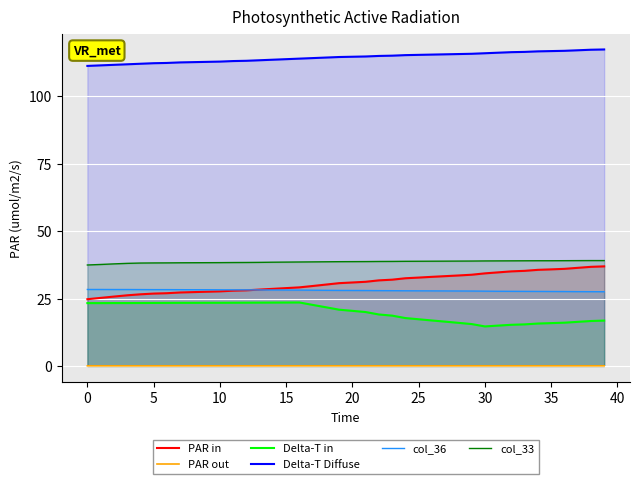

True or false: Delta-T Diffuse and col_36 cross at least once.

False